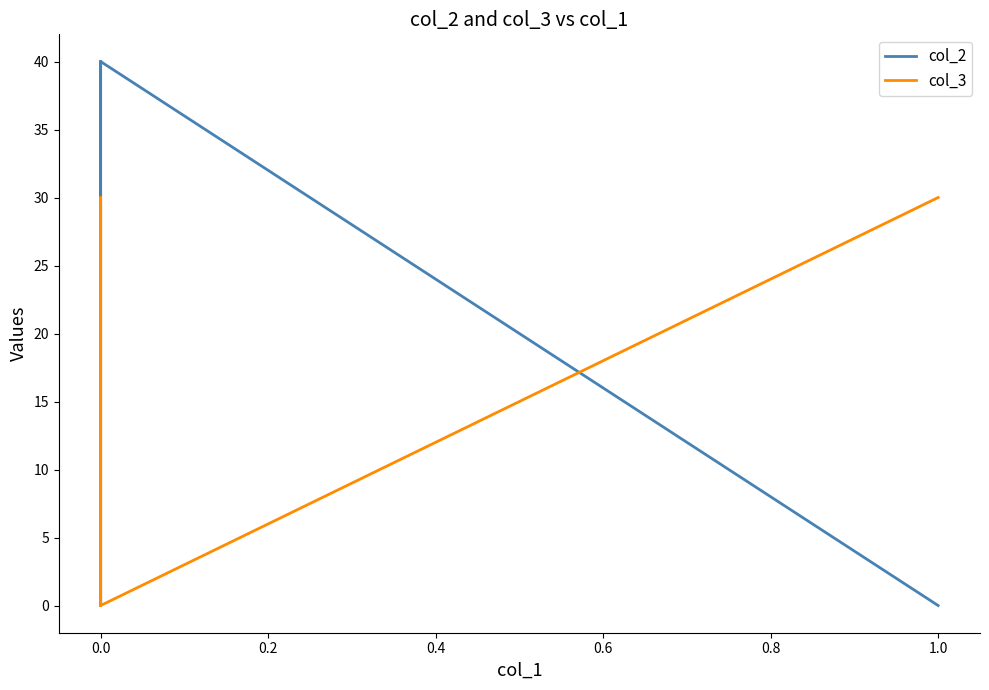

Count the number of categories in the chart.

4